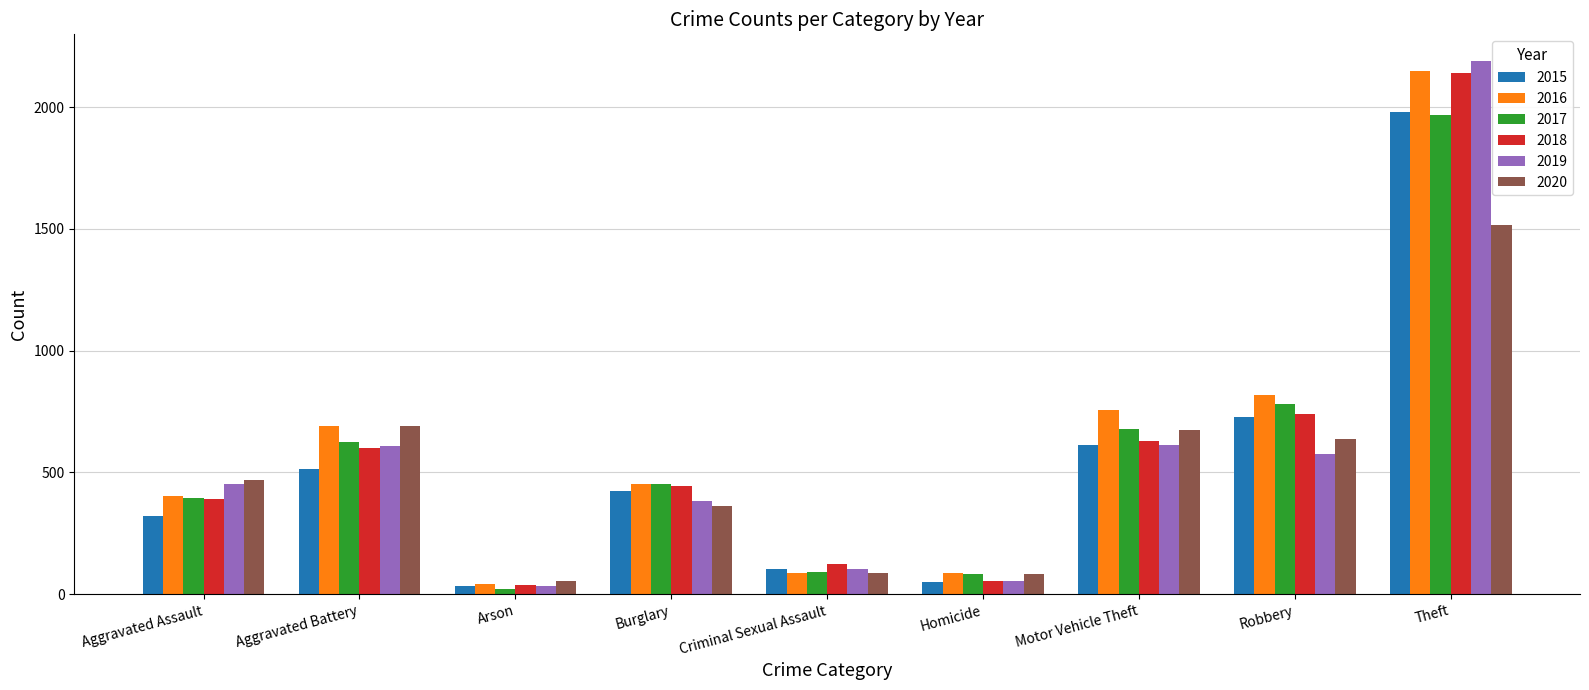

The 2020 series shows 675 at Motor Vehicle Theft. True or false?

True